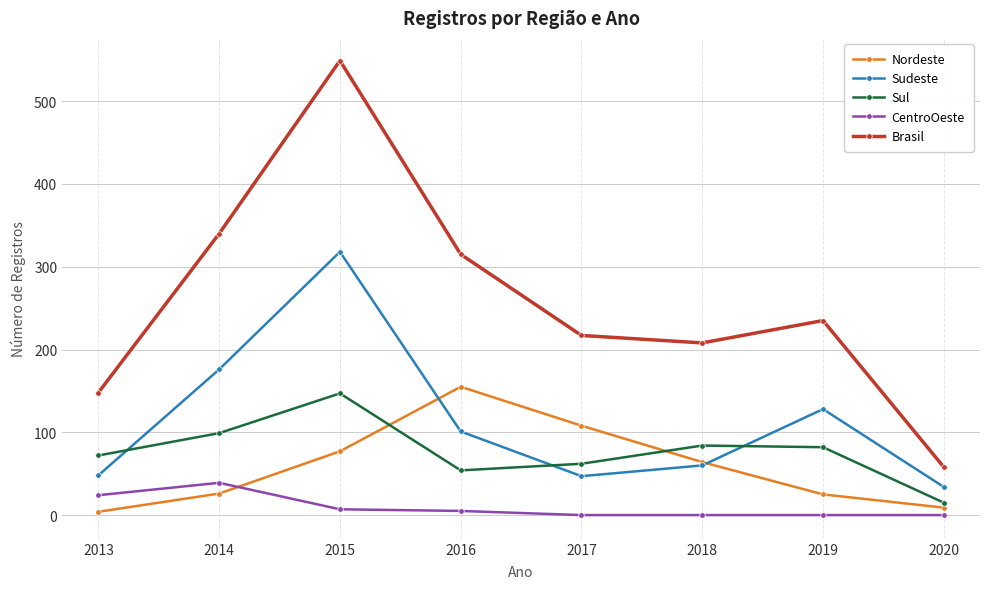

The Nordeste series shows 108 at 2017. True or false?

True